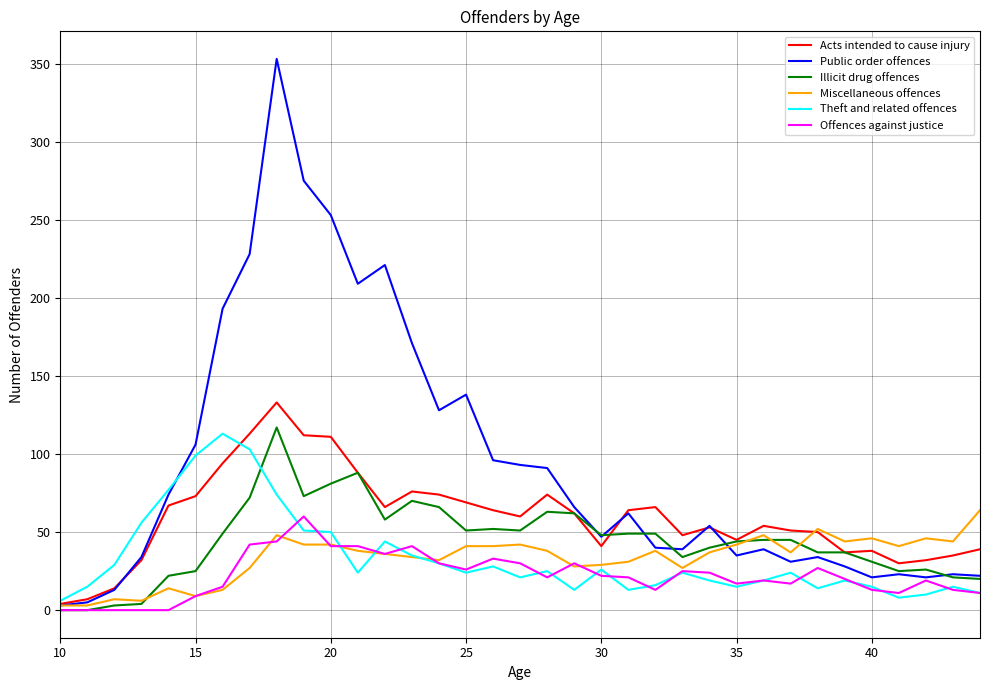

What is the highest value of the Acts intended to cause injury series?

133